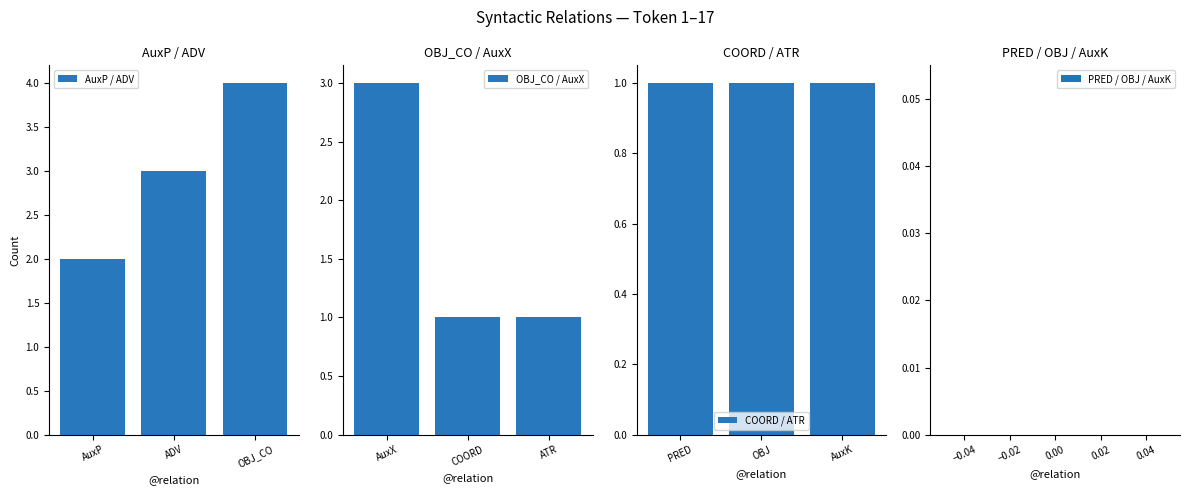

How many data points in OBJ_CO / AuxX are above 1?

1